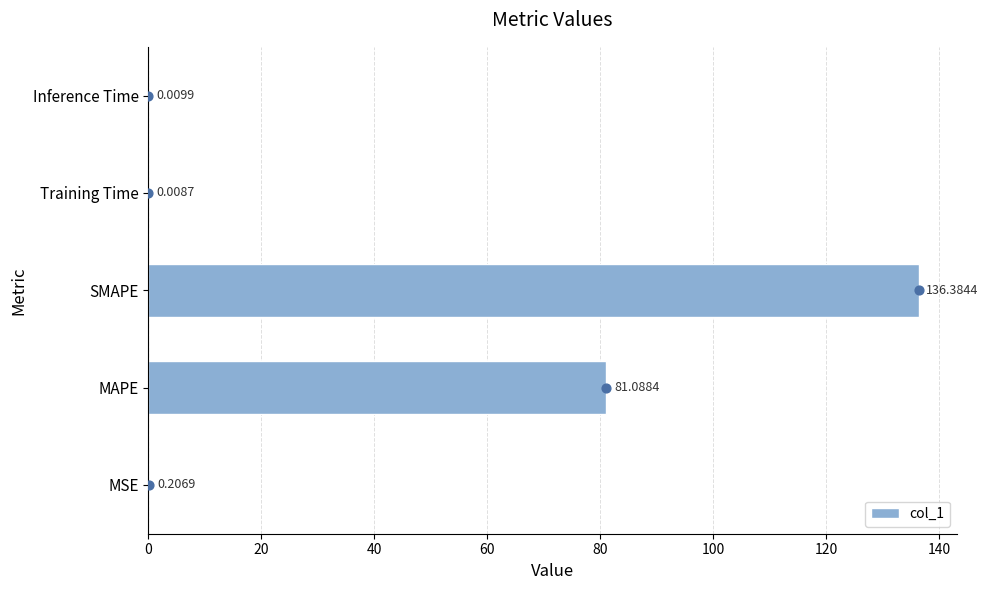

What is the sum of the col_1 values at MAPE and MSE?

81.3